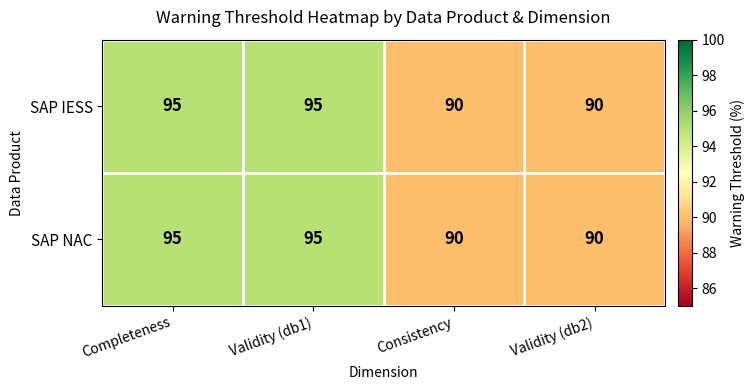

Reading left to right, transcribe all the data shown in this chart.

SAP IESS: Completeness=95	Validity (db1)=95	Consistency=90	Validity (db2)=90
SAP NAC: Completeness=95	Validity (db1)=95	Consistency=90	Validity (db2)=90